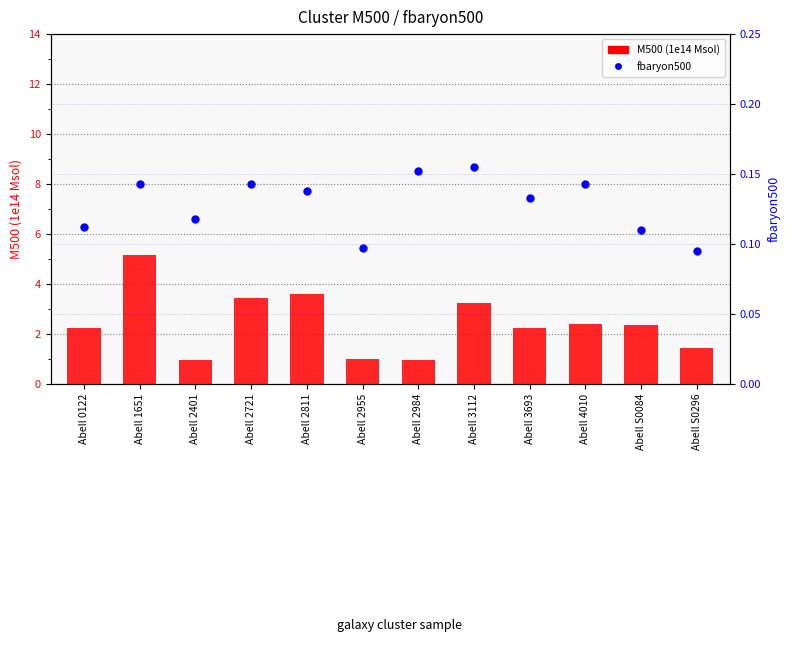

Which series contains the lowest Y value?

fbaryon500